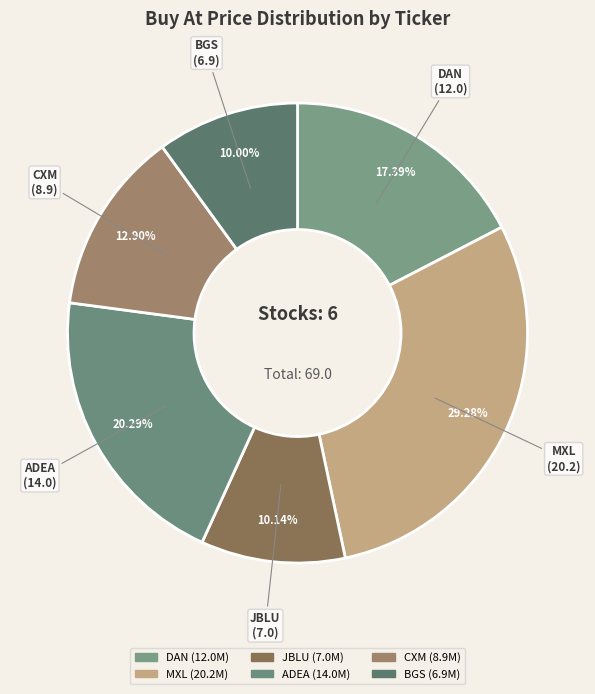

To the nearest percent, what percentage of the pie is ADEA?

20%